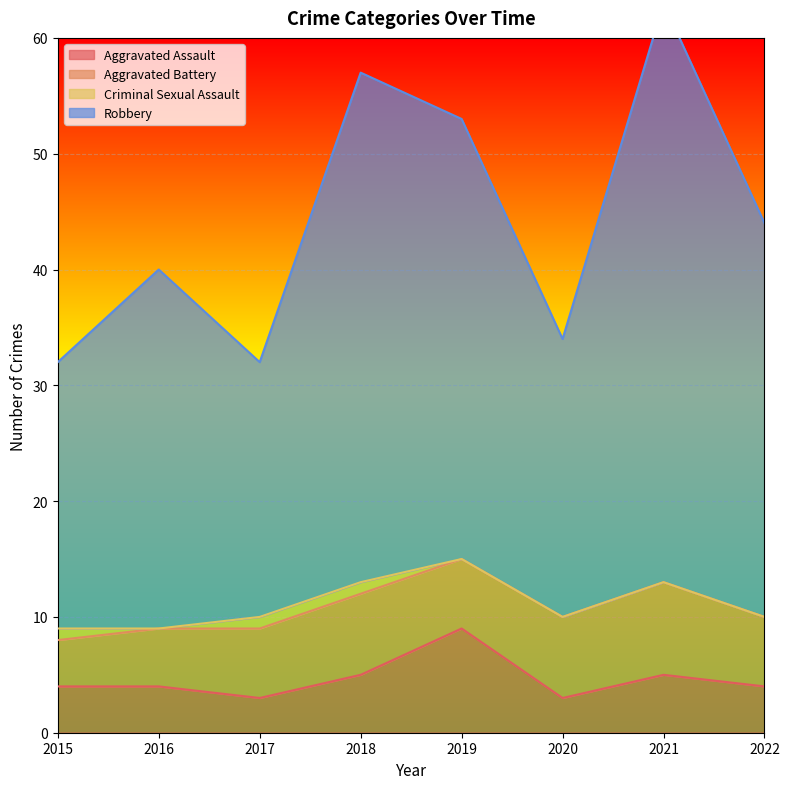

What is the highest value of the Robbery series?

63